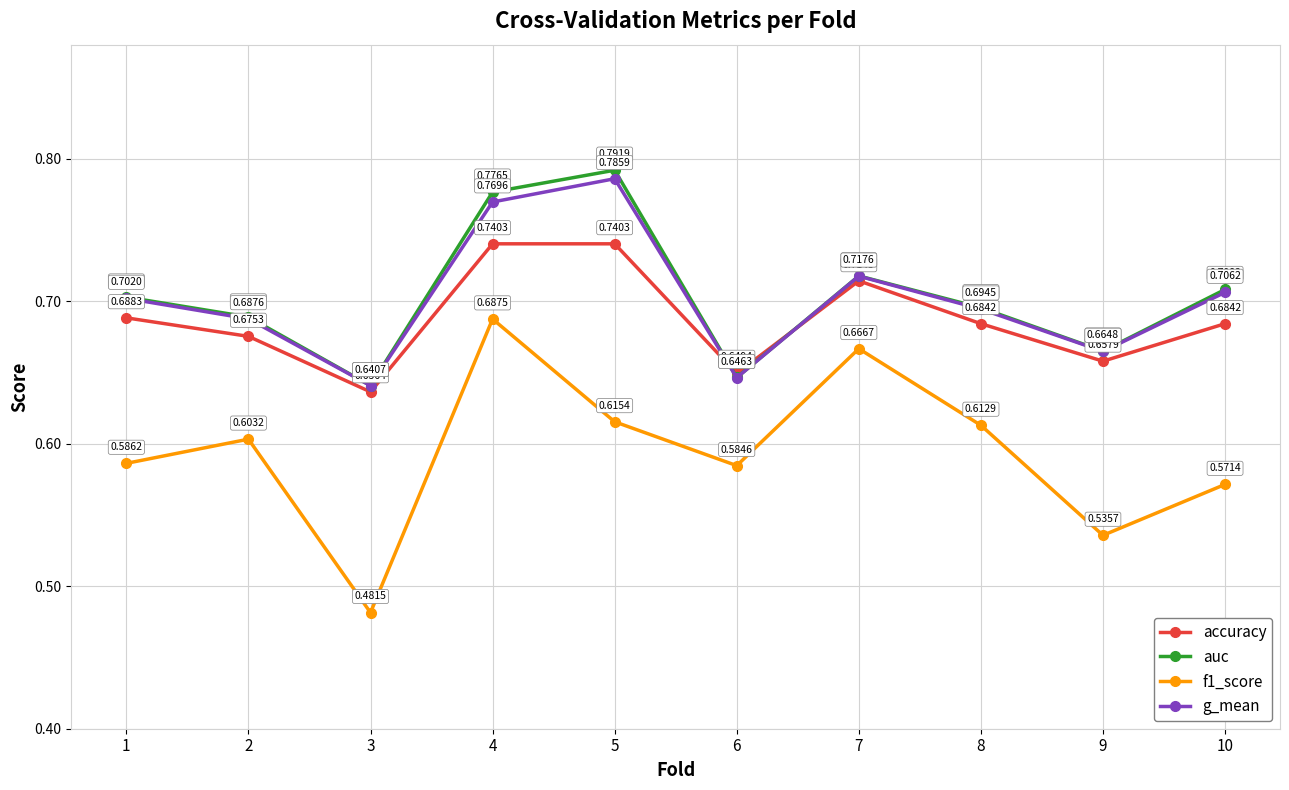

Which series has the largest total across all categories?

auc